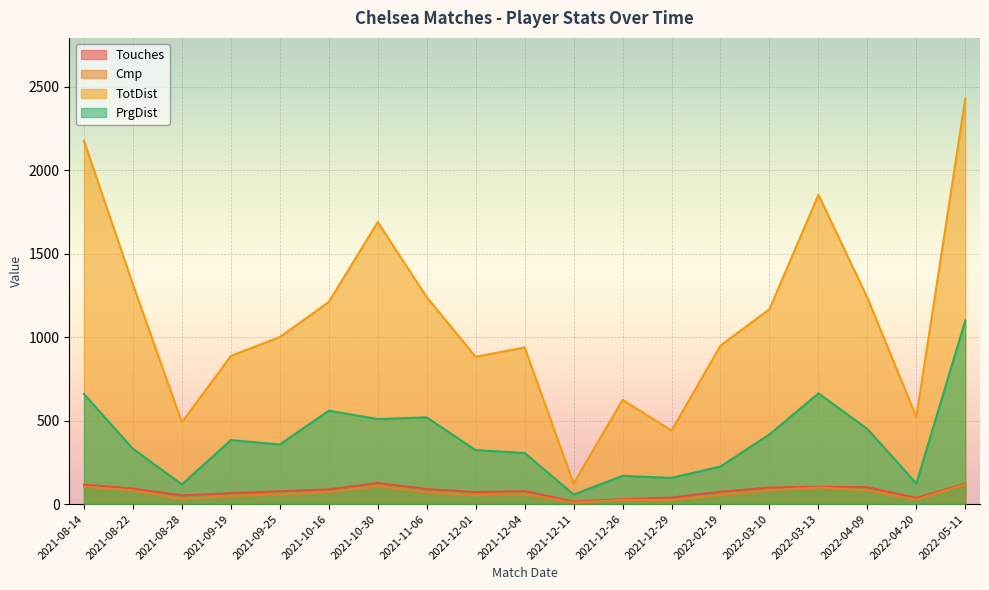

How many distinct data groups are displayed?

4